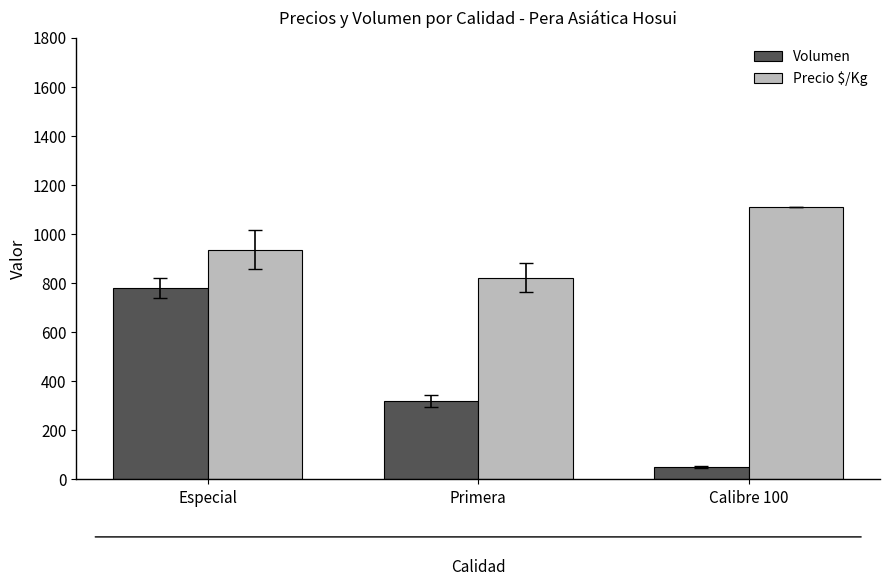

What is the label of the 1st bar from the right?

Calibre 100